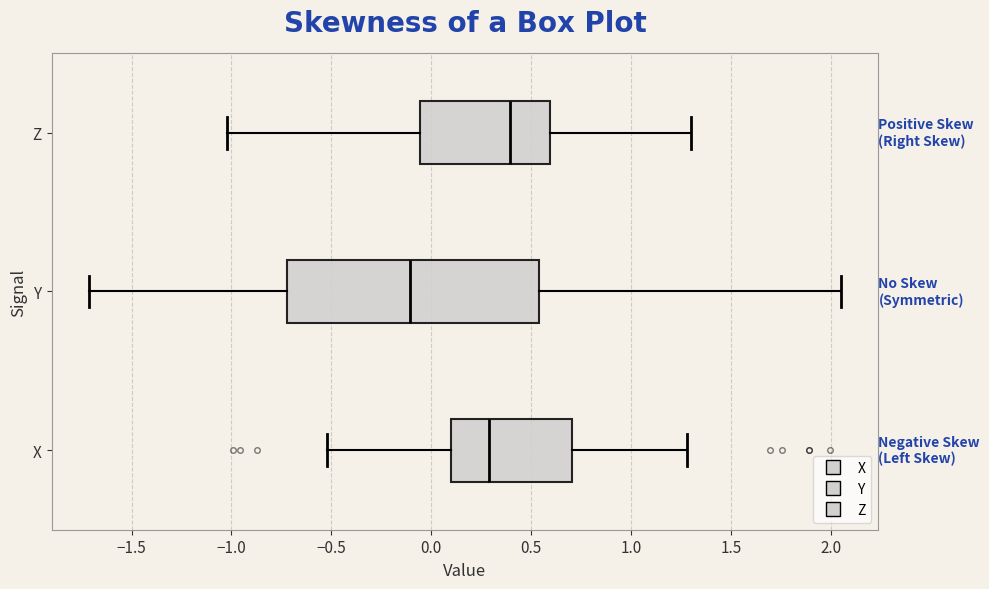

Reading bottom to top, read every box against the x-axis: the position of its median line, the range the box covers, and the ends of its whiskers. The values are not printed on the chart, so give them approximately, as read against the axis.

X: median 0.30, box 0.10 to 0.70, whiskers -0.50 to 1.30
Y: median -0.10, box -0.70 to 0.55, whiskers -1.70 to 2.05
Z: median 0.40, box -0.05 to 0.60, whiskers -1.00 to 1.30